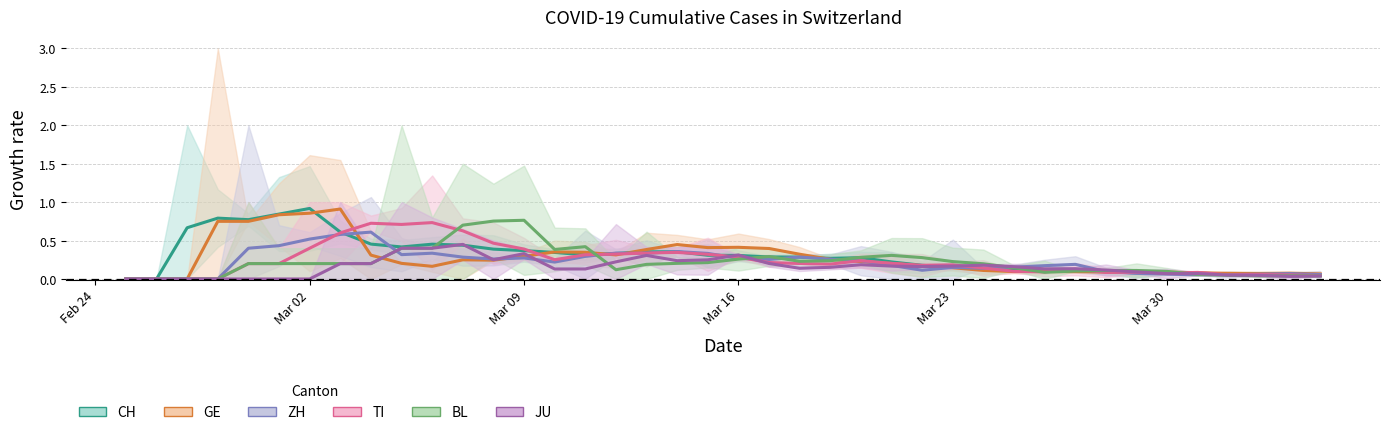

How many interior local peaks does the CH series have?

7